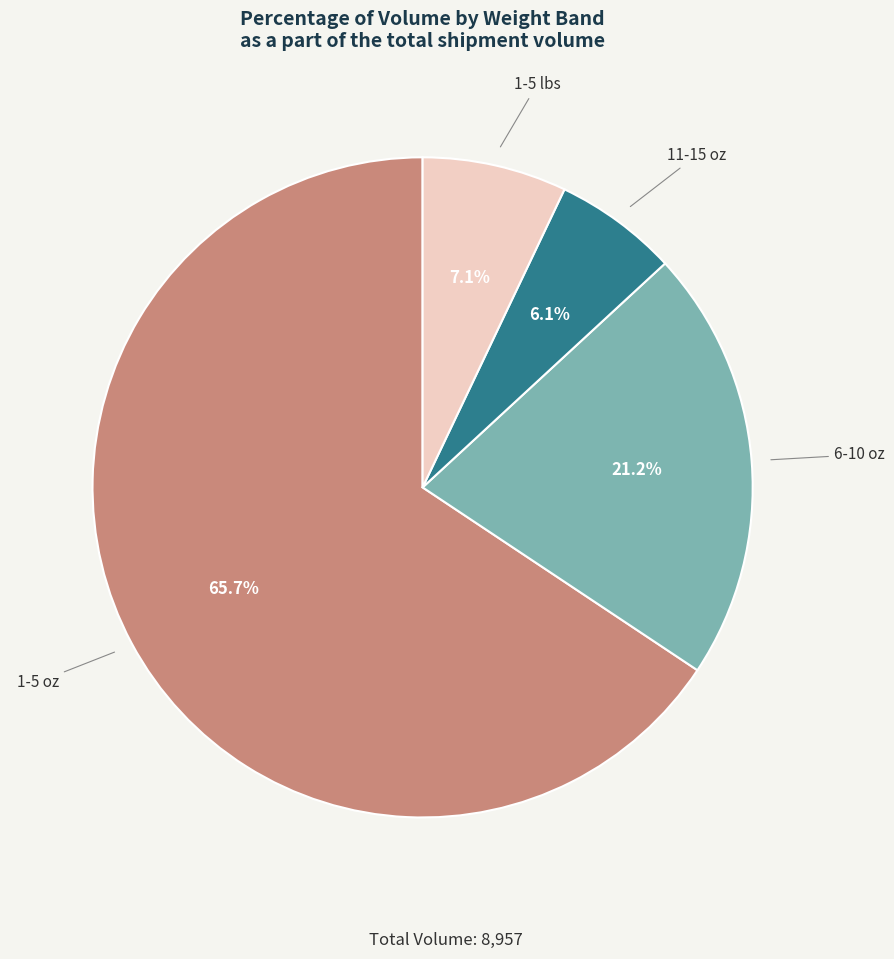

Does 1-5 oz represent more than half of the total?

Yes